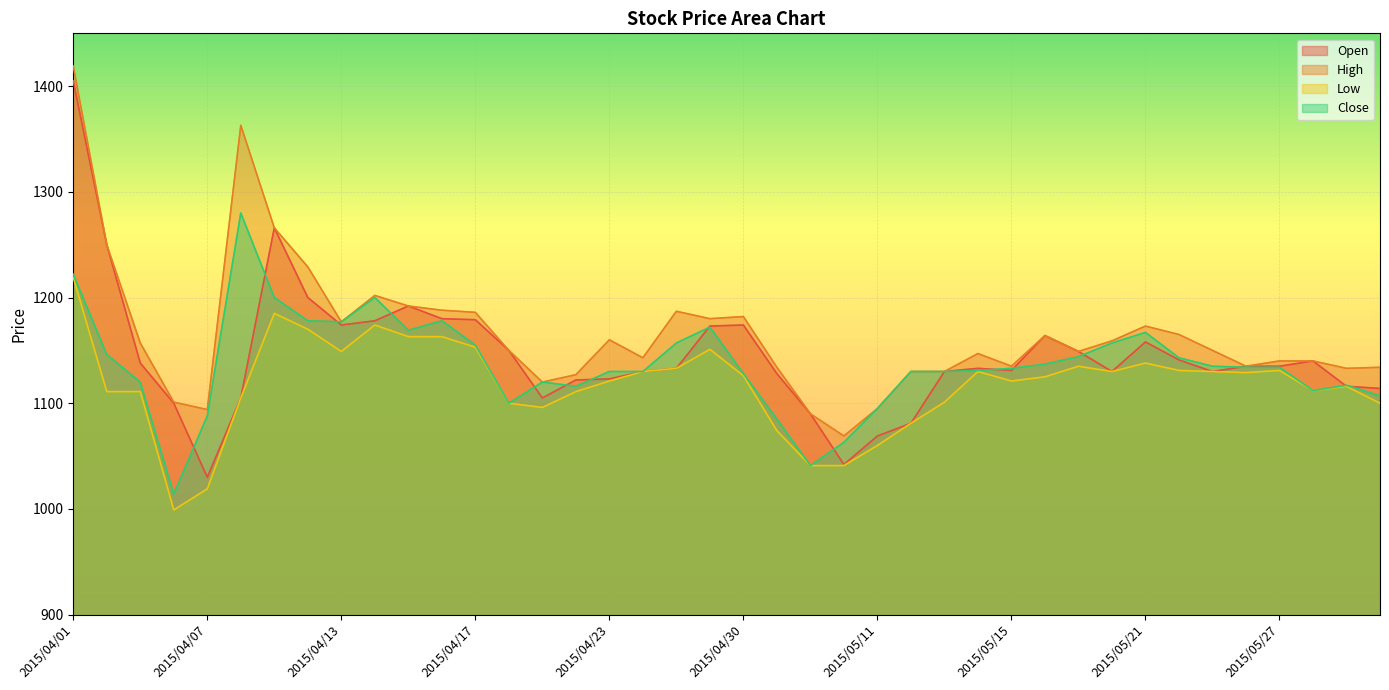

What is the highest value of the Low series?

1219